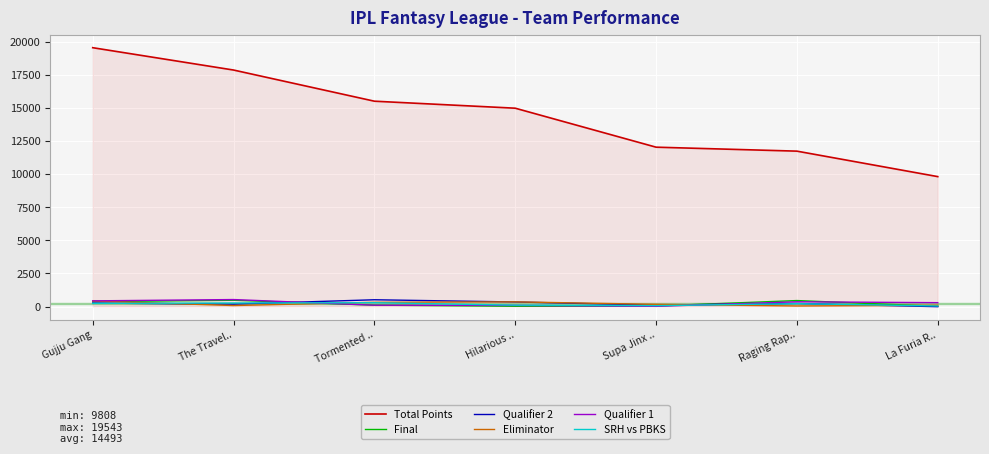

Which series has the largest total across all categories?

Total Points